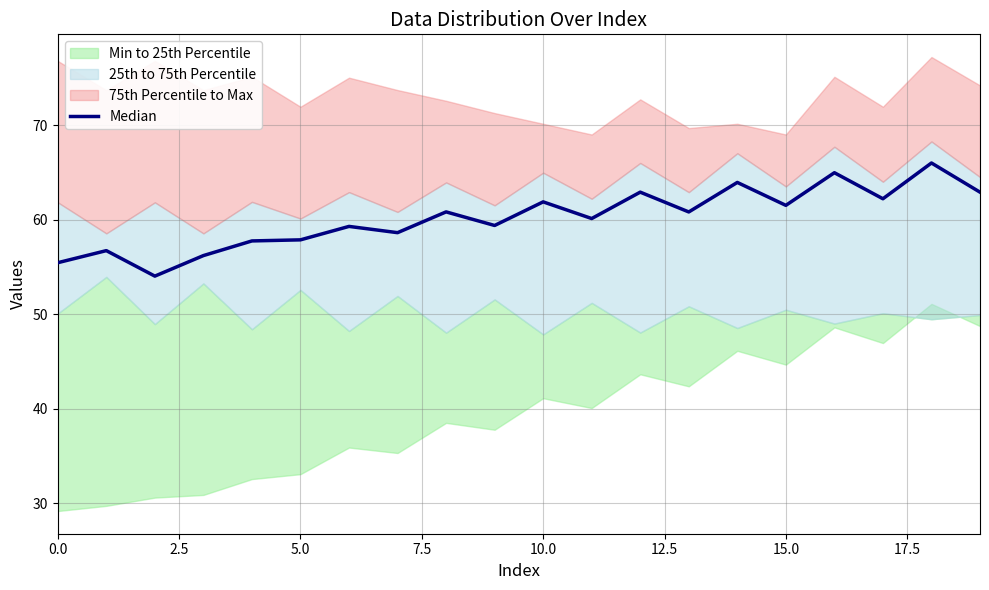

Between 10.0 and 5.0, which is larger?

10.0